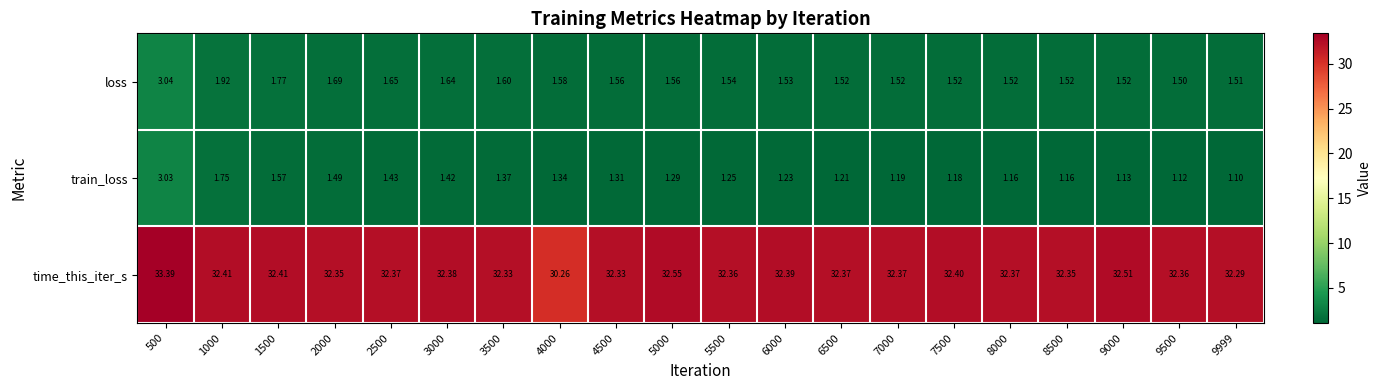

At 5000, list the series in order from largest to smallest.

time_this_iter_s, loss, train_loss